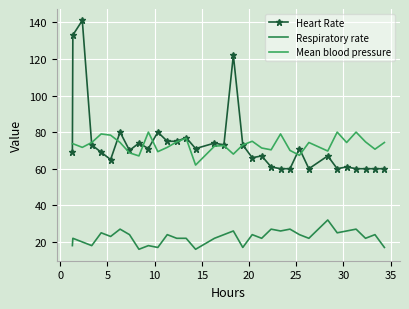

Count the number of categories in the chart.

33